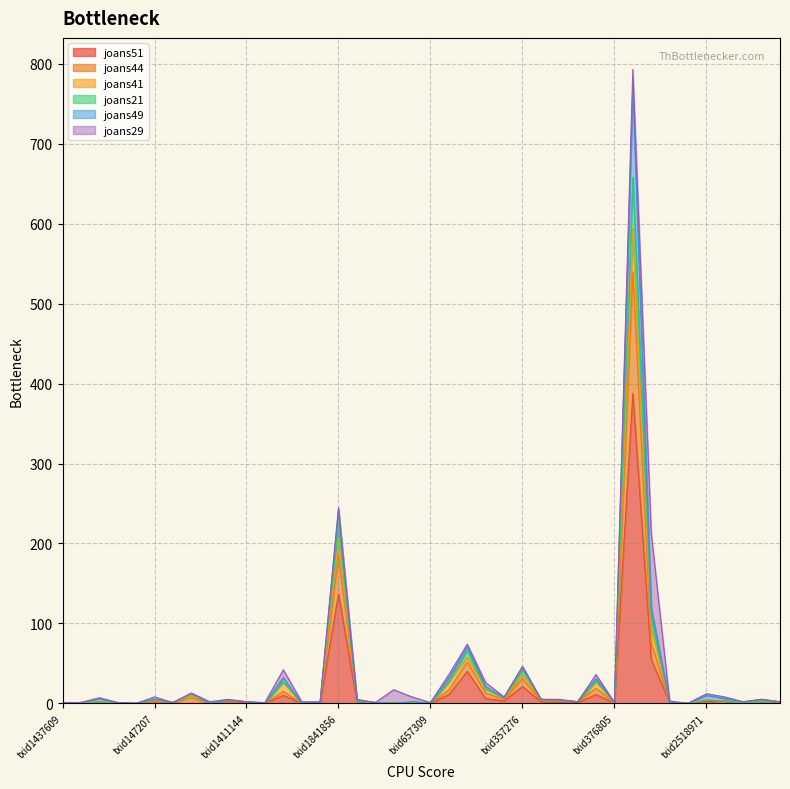

What are all the series names shown in the legend?

joans51, joans44, joans41, joans21, joans49, joans29